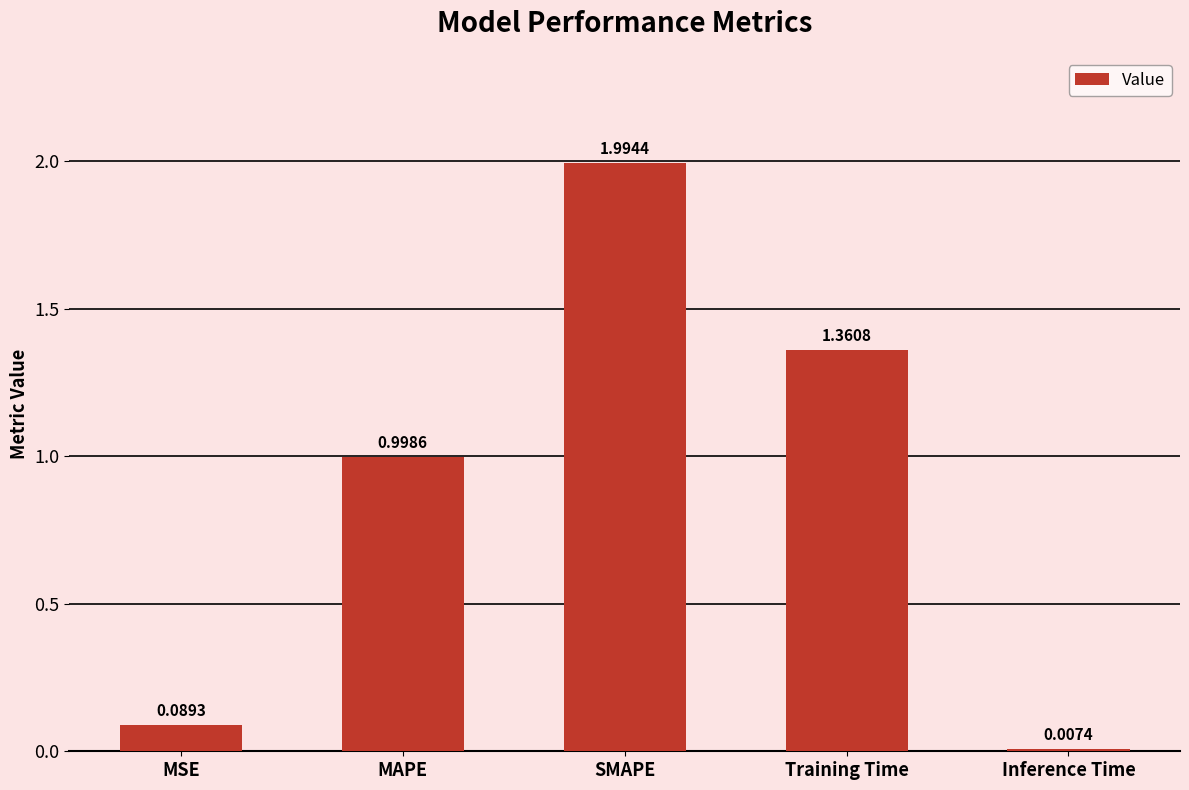

Is it true that the value at SMAPE is 2.0?

True